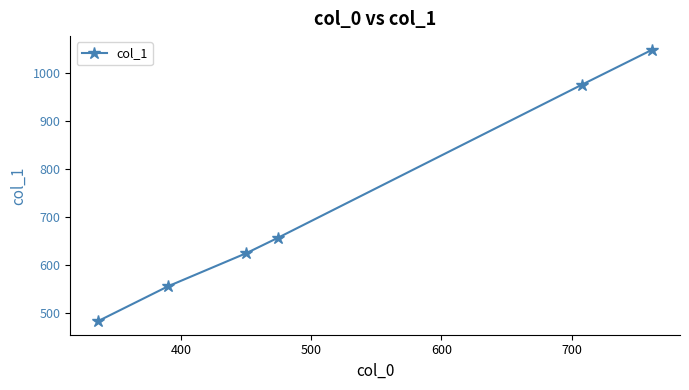

What is the minimum value shown in the chart?

482.0